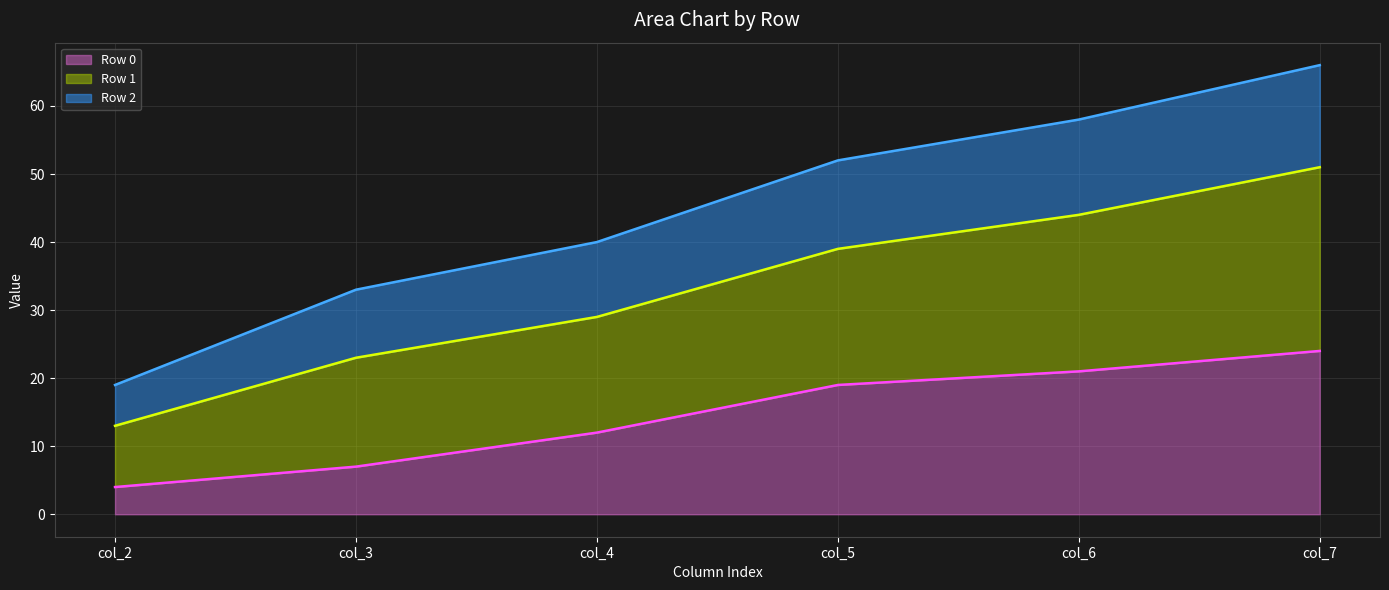

Between col_2 and col_5, which series saw the biggest shift?

Row 2 line